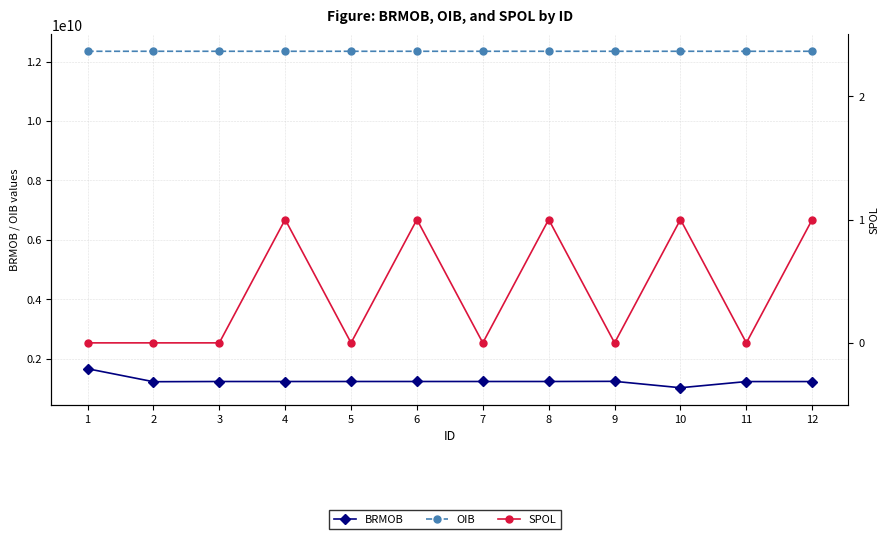

What are all the series names shown in the legend?

BRMOB, OIB, SPOL